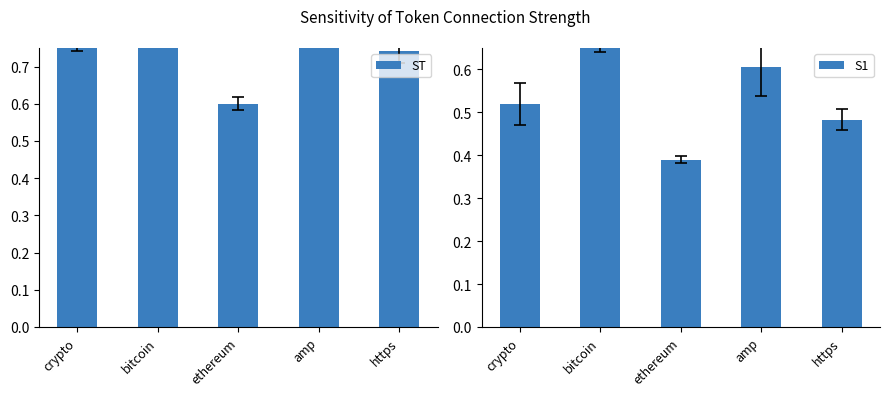

List the series in order of their peak value, lowest first.

S1, ST